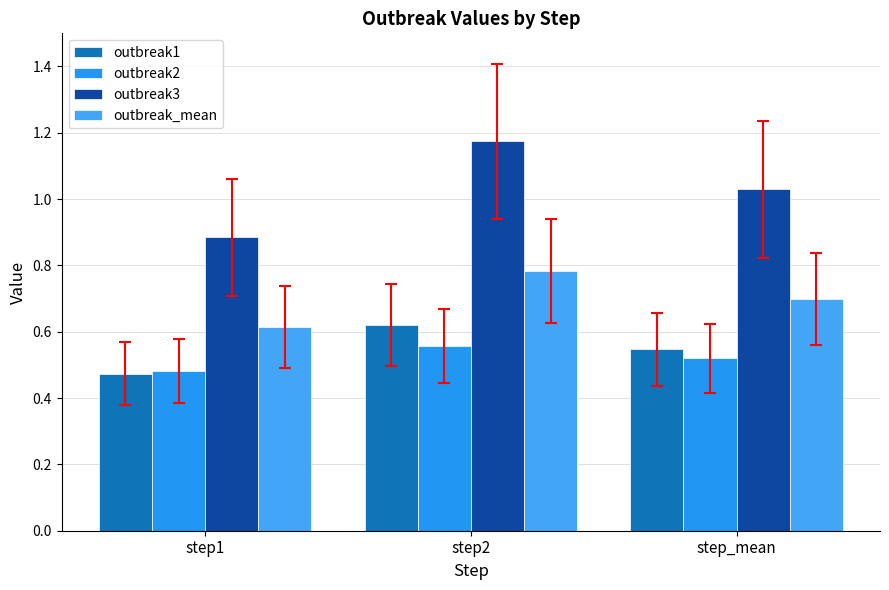

What is the maximum value shown in the chart?

1.2